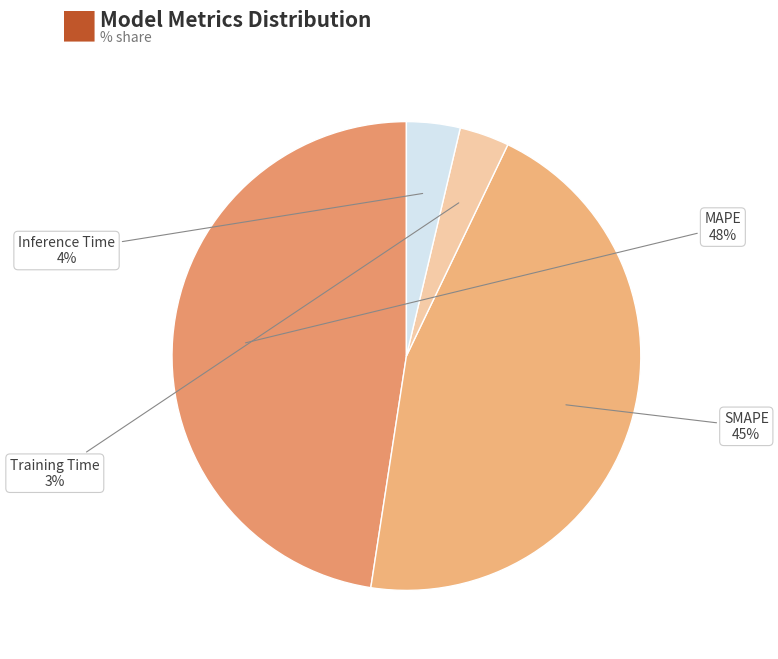

To the nearest percent, what is the combined percentage of Training Time and MAPE?

51%